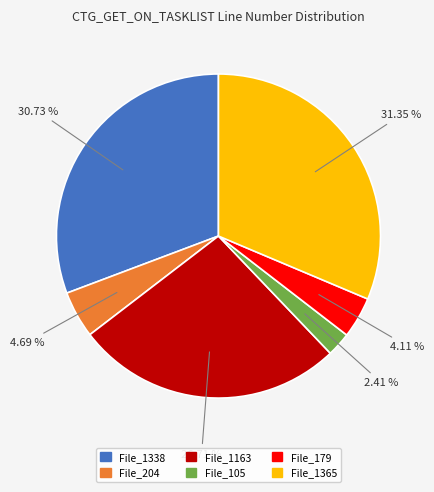

What percentage is the File_1365 slice, to the nearest percent?

31%